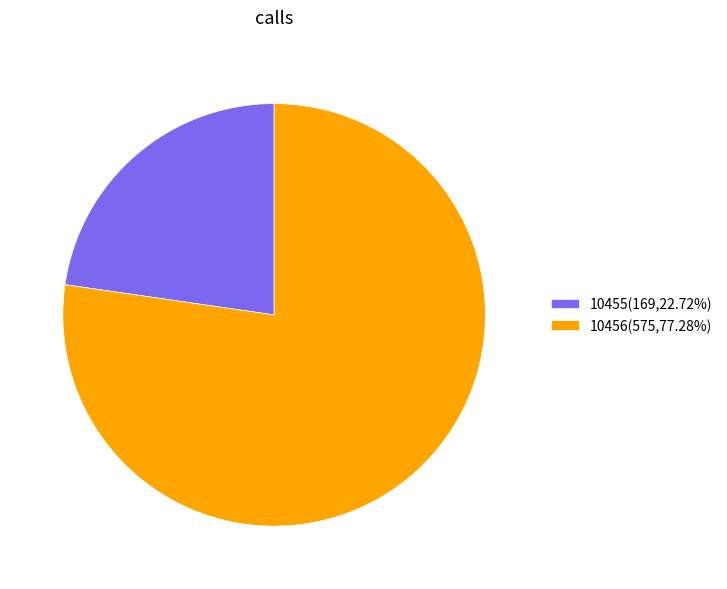

Is 10455 the majority of the pie?

No